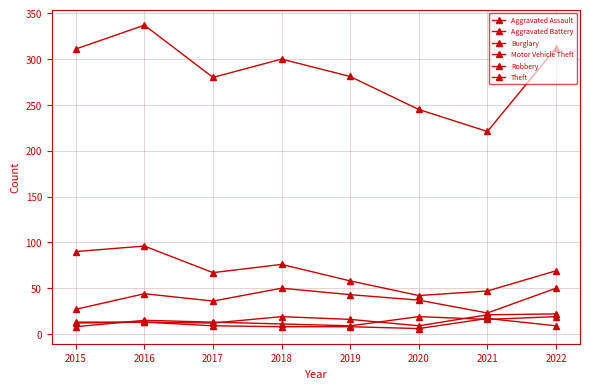

How many data points in Theft are less than 300?

4